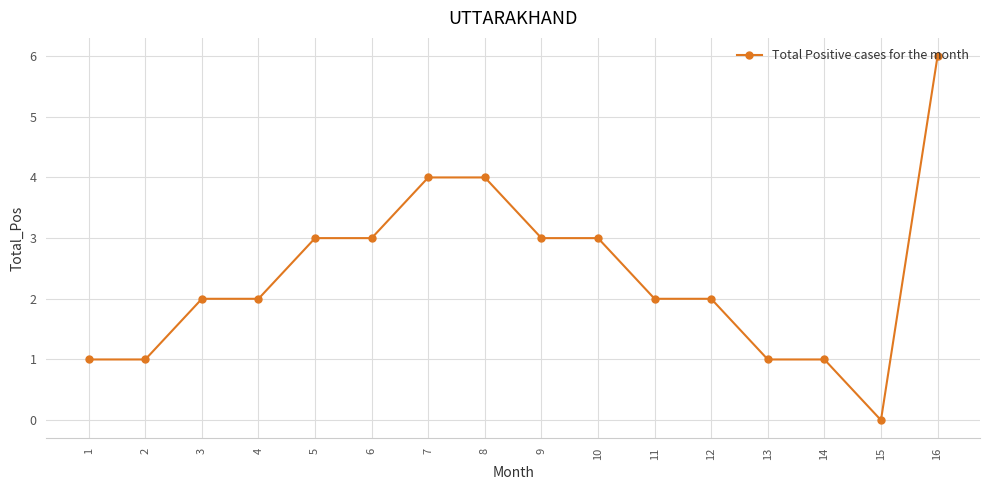

How many categories are shown in the chart?

16